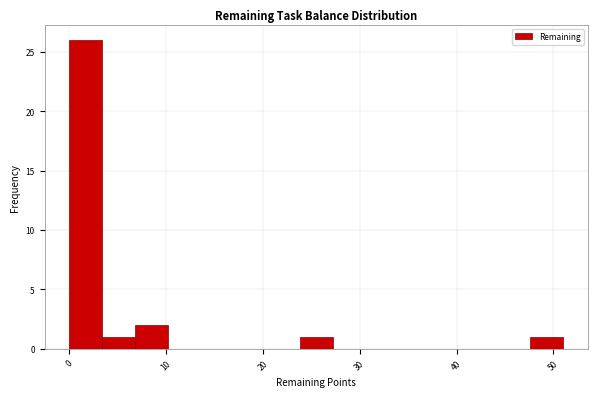

Around what value on the x-axis is the tallest bar? Give the approximate position of its centre, as read against the axis.

2